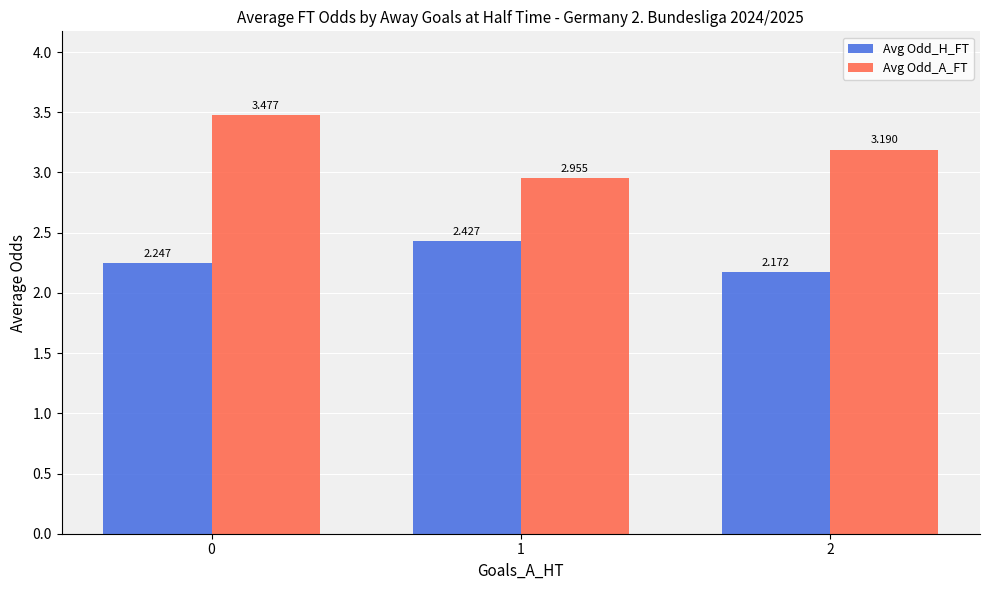

Read the Avg Odd_A_FT value at 2.

3.2